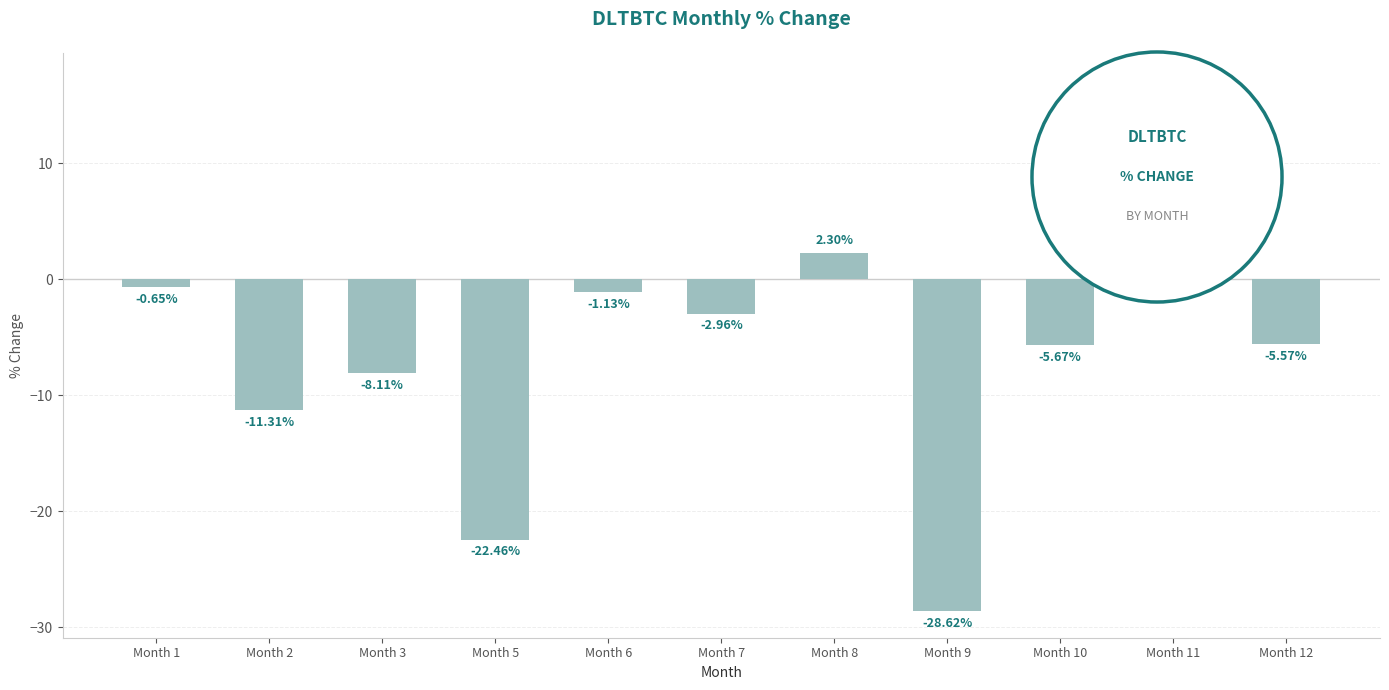

What is the difference between the second highest and second lowest values?

24.8